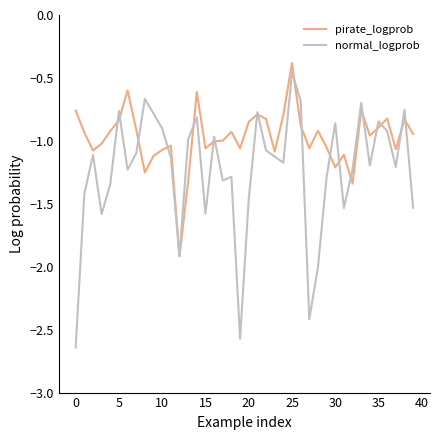

Which series has the largest range (max minus min)?

normal_logprob